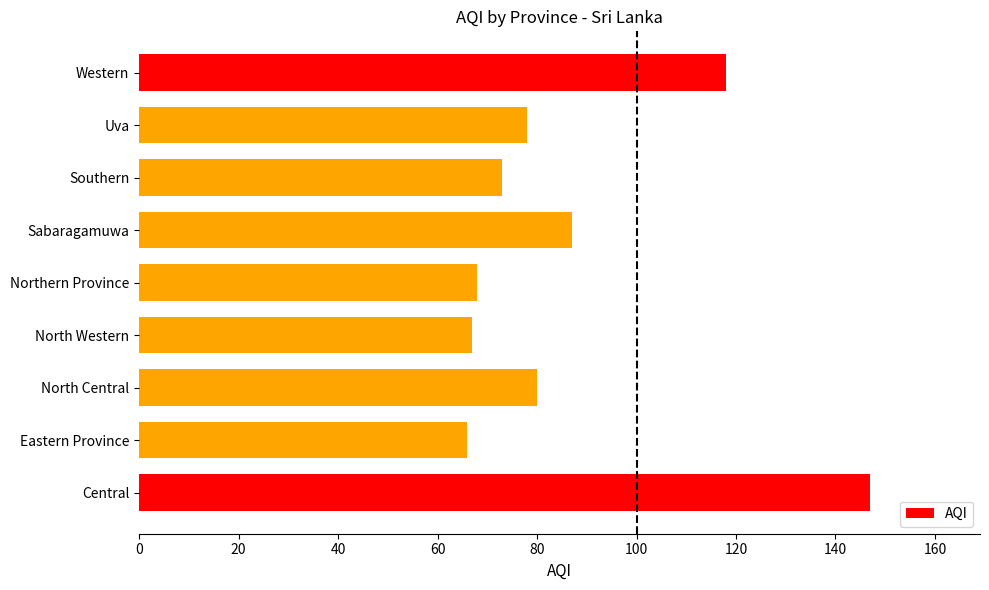

True or false: the data shows 111 at Uva.

False